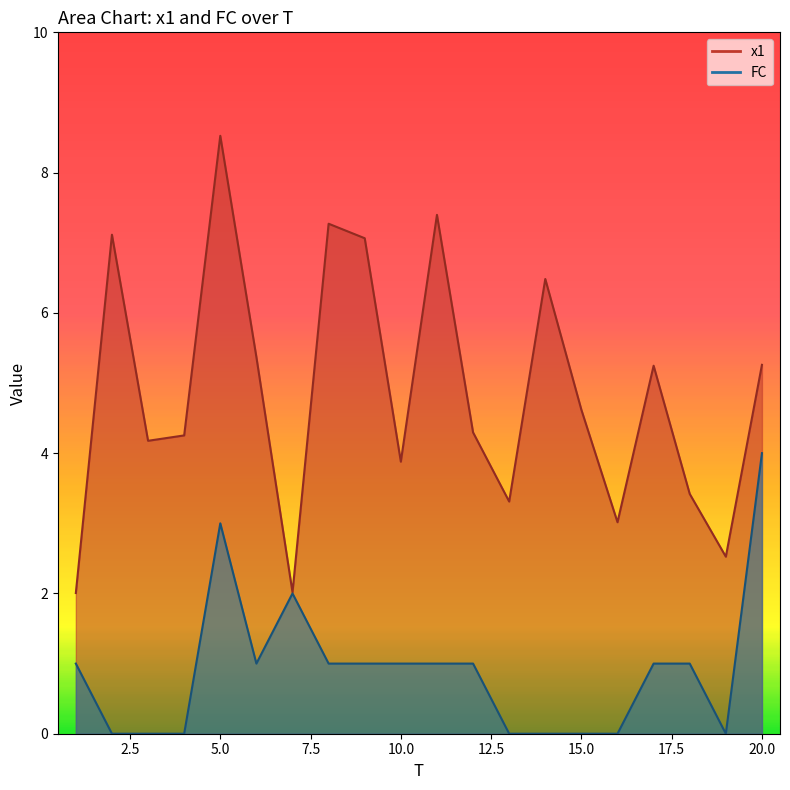

List the labels in order of x1 value, largest first.

5, 11, 8, 2, 9, 14, 6, 20, 17, 15, 12, 4, 3, 10, 18, 13, 16, 19, 7, 1